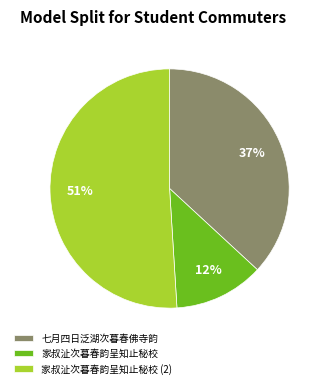

The 家叔沚次暮春韵呈知止秘校 slice represents 3% of the pie. True or false?

False